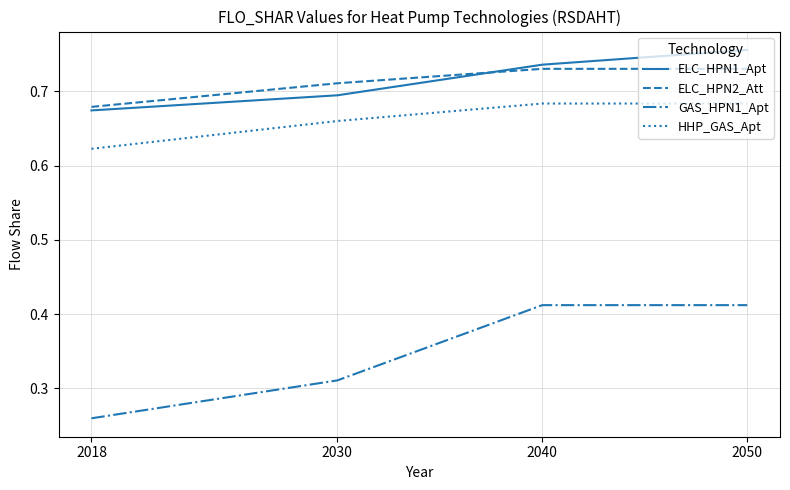

At 2050, list the series in order from largest to smallest.

ELC_HPN1_Apt, ELC_HPN2_Att, HHP_GAS_Apt, GAS_HPN1_Apt